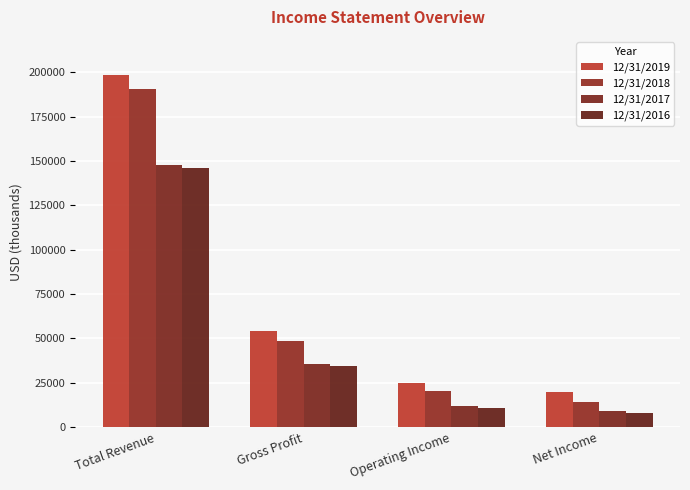

Reading left to right, transcribe all the data shown in this chart.

12/31/2019: Total Revenue=198381	Gross Profit=53959	Operating Income=24708	Net Income=19750
12/31/2018: Total Revenue=190455	Gross Profit=48308	Operating Income=20550	Net Income=14311
12/31/2017: Total Revenue=147843	Gross Profit=35487	Operating Income=11642	Net Income=9210
12/31/2016: Total Revenue=146132	Gross Profit=34650	Operating Income=10545	Net Income=7970